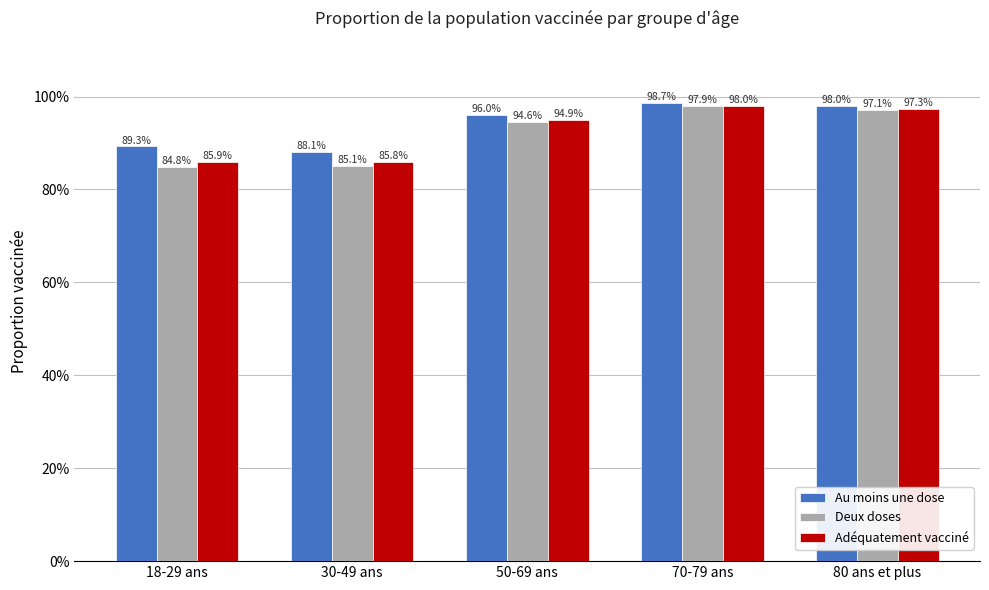

What is the minimum value shown in the chart?

0.8